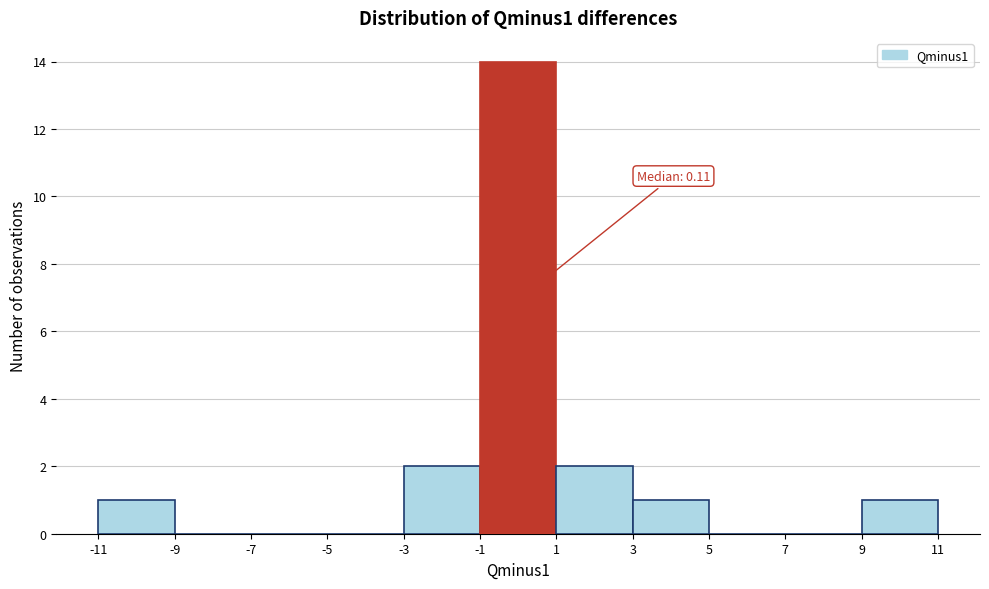

Over which range of the x-axis is the bar tallest?

-1 to 1